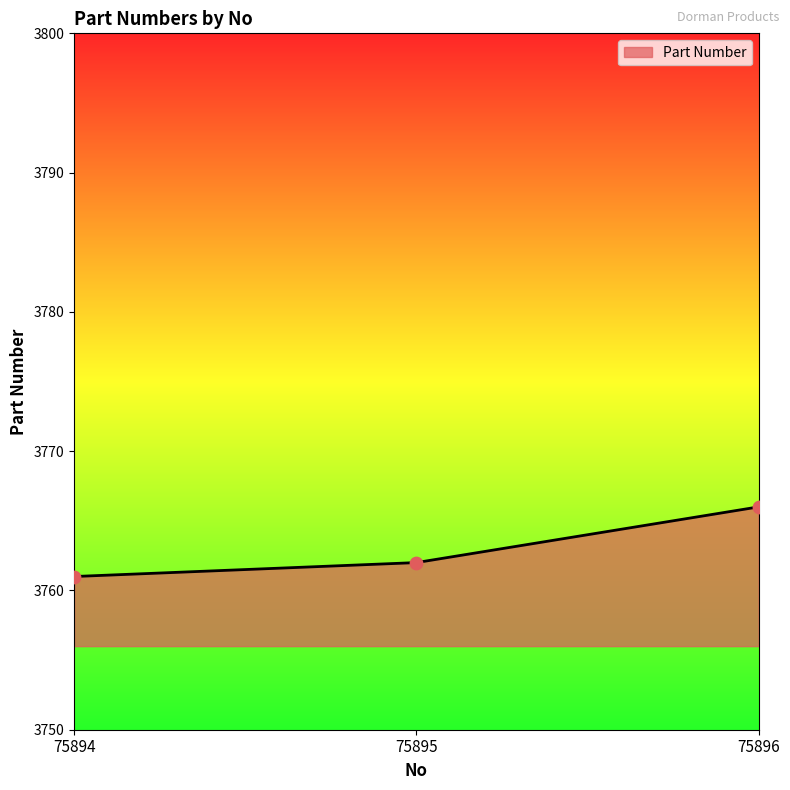

Between 75896 and 75894, which is larger?

75896